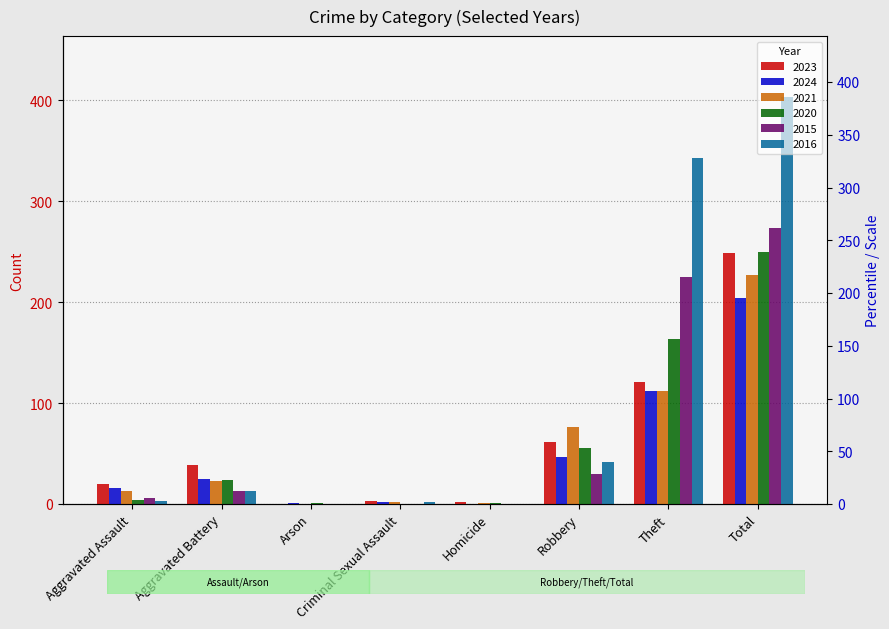

The value of 2024 at Theft is 112. True or false?

True